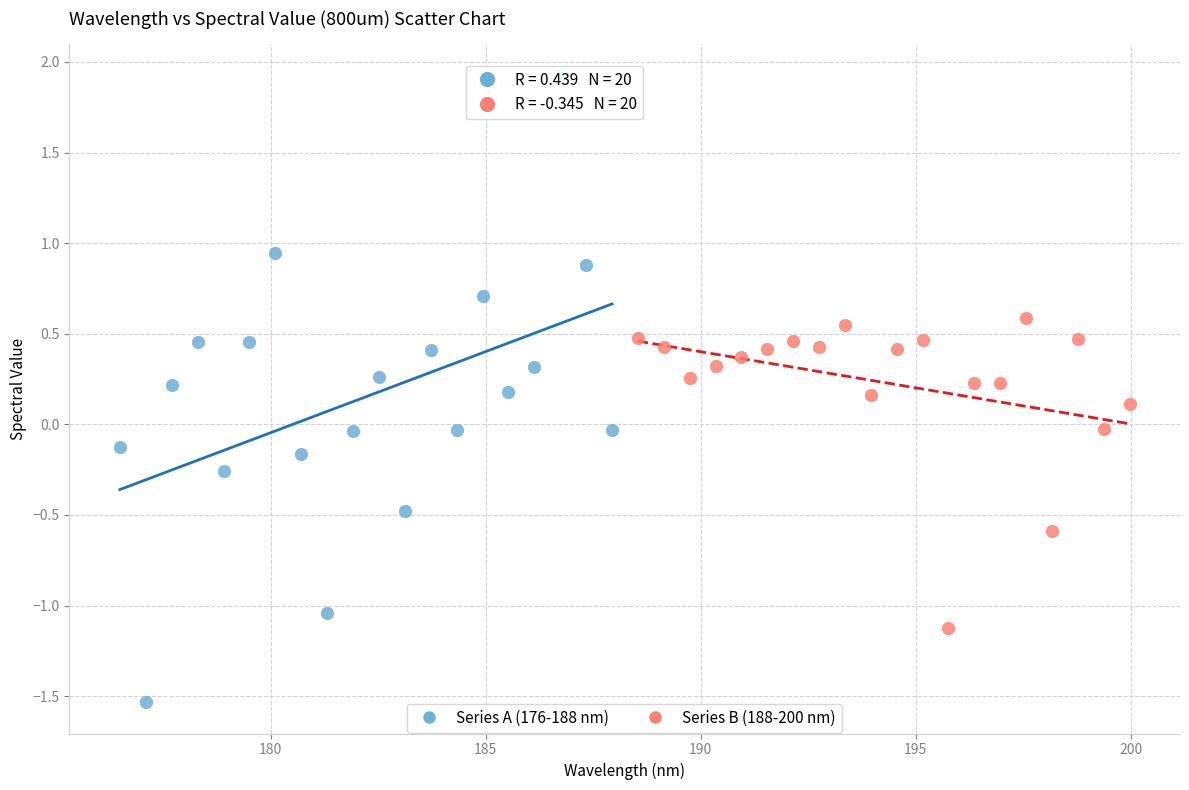

Which series reaches the minimum Y coordinate?

Series A (176-188 nm)